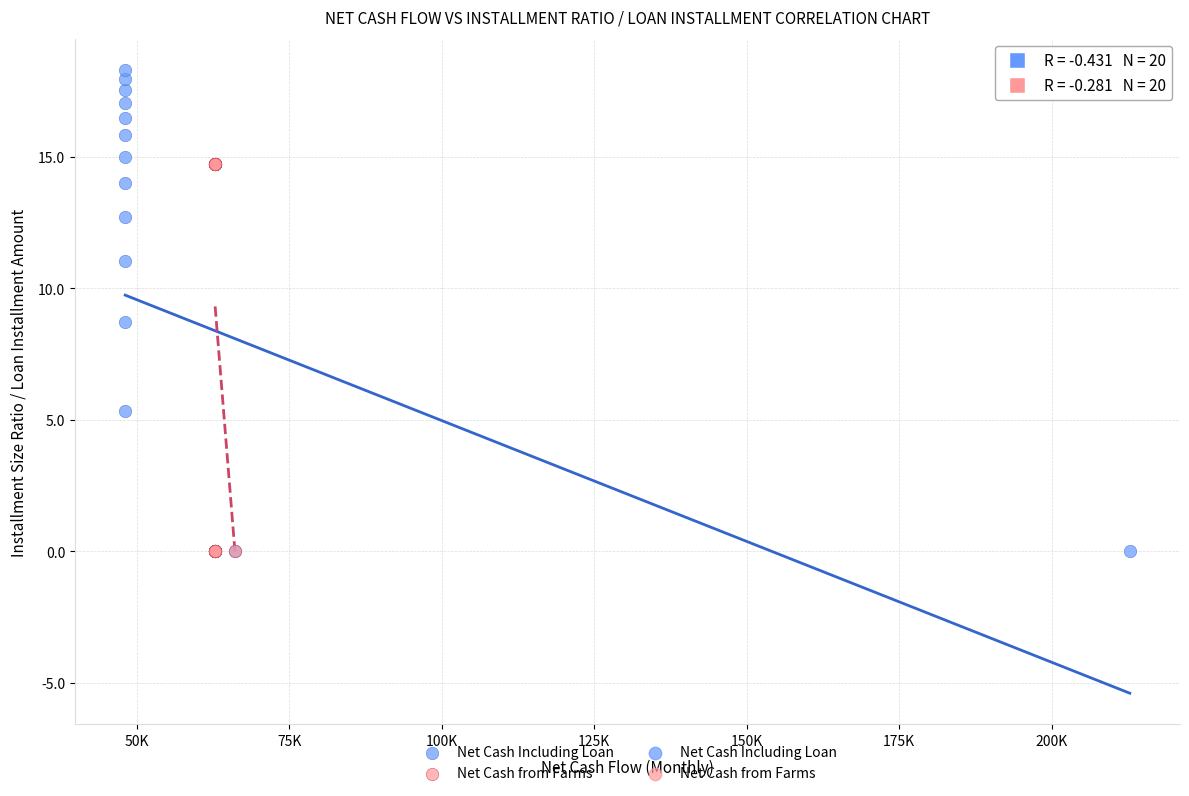

Which series has the largest Y range (max minus min)?

Net Cash Including Loan